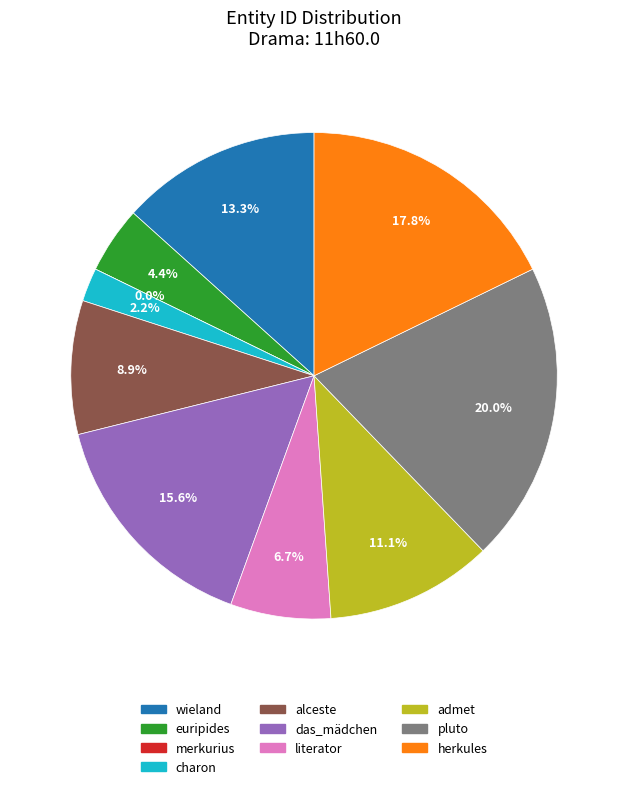

Does literator account for over 50% of the chart?

No